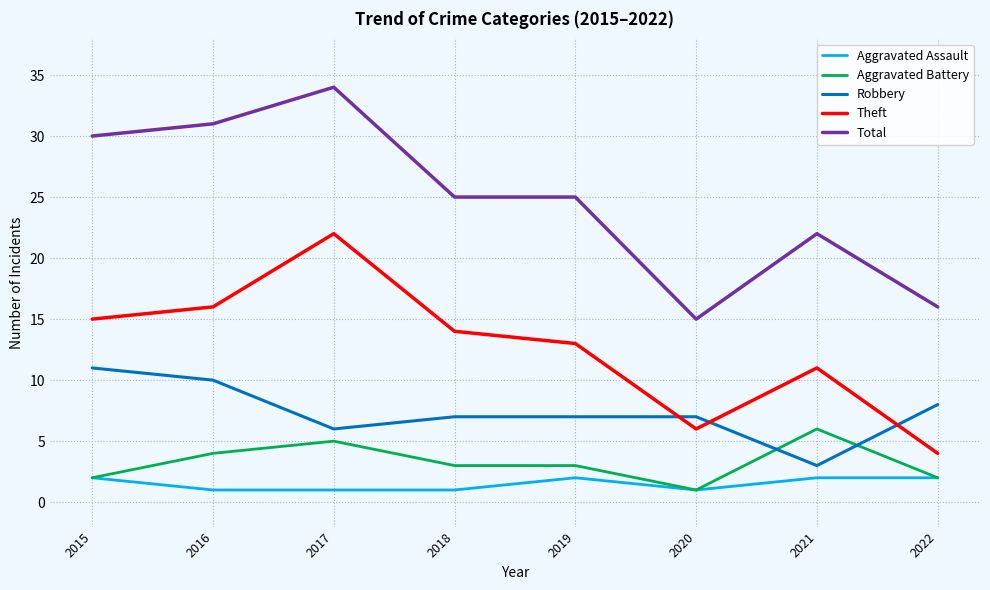

How many lines are shown in the chart?

5